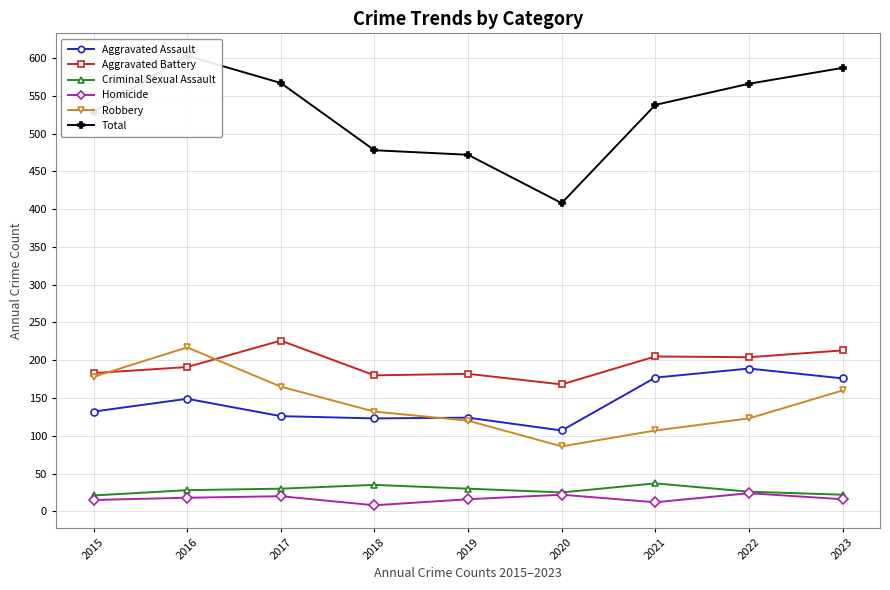

At which category is the sum across all series the highest?

2016